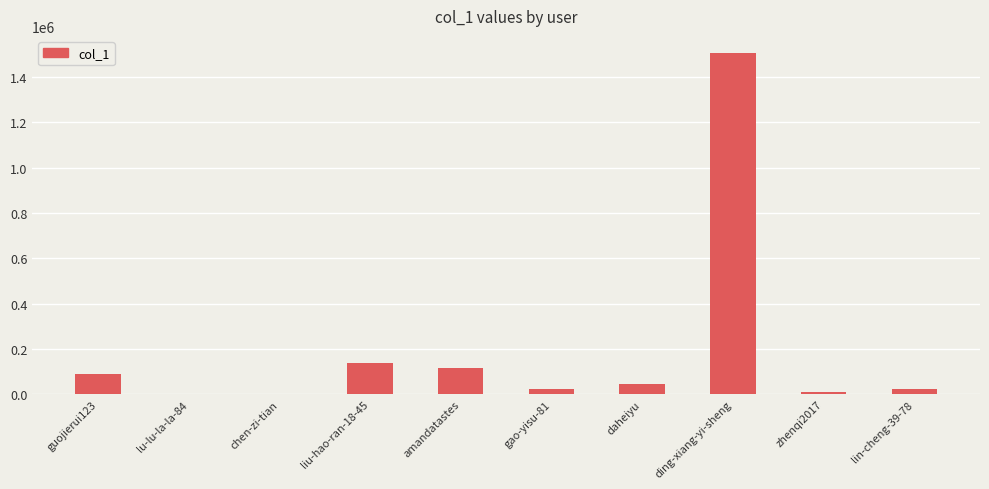

What is the difference between the values at liu-hao-ran-18-45 and gao-yisu-81?

113357